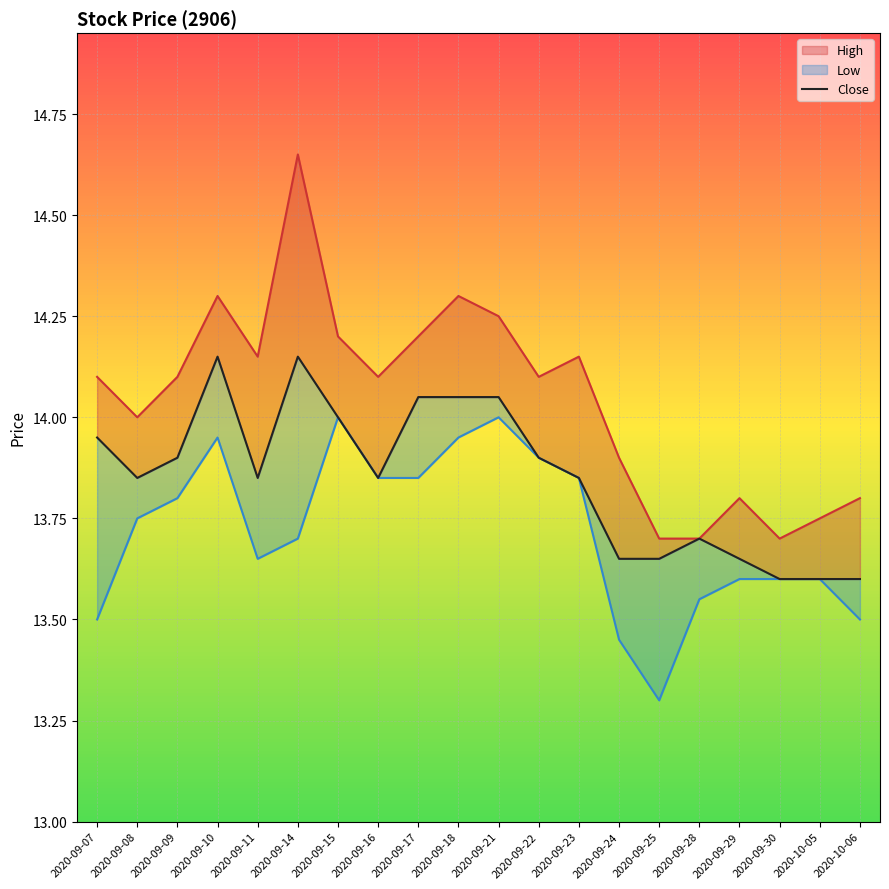

Where is the first local minimum?

2020-09-08